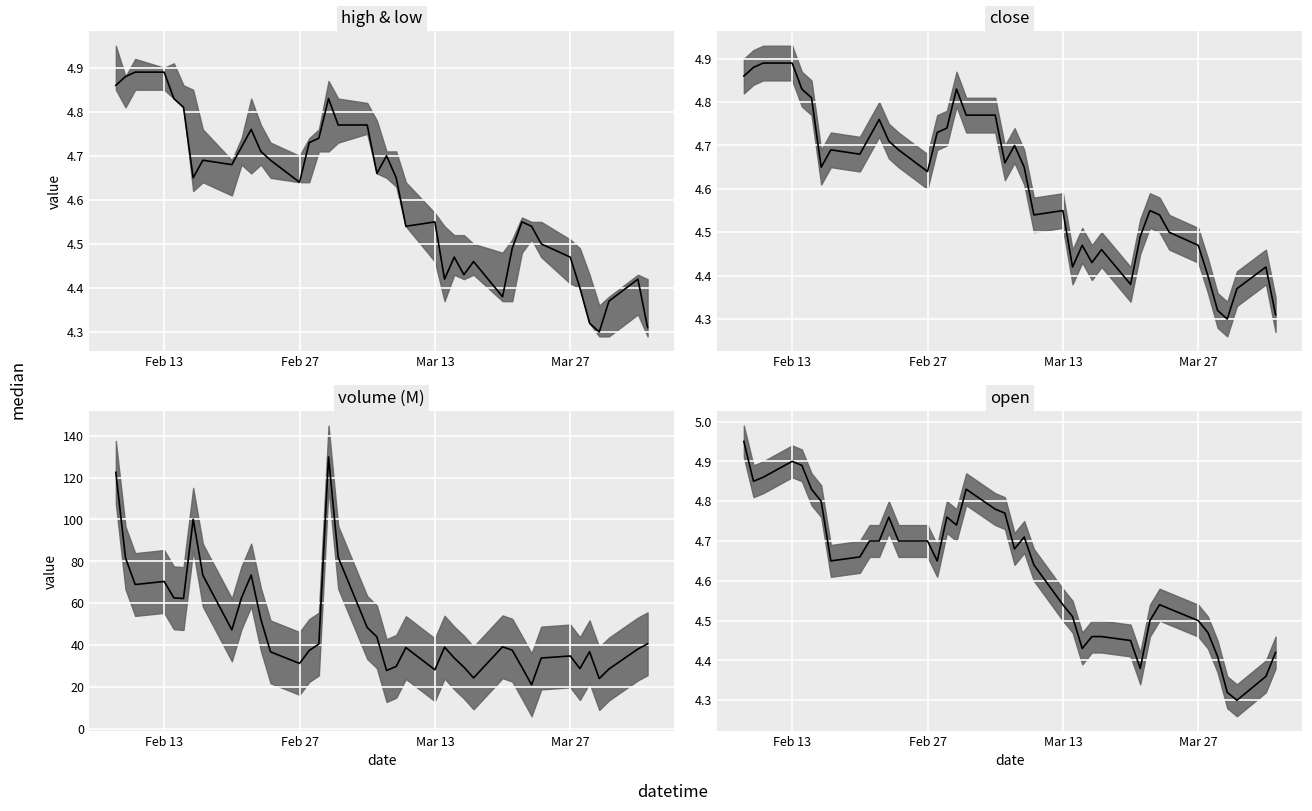

The value at 37 is 3.0. True or false?

False